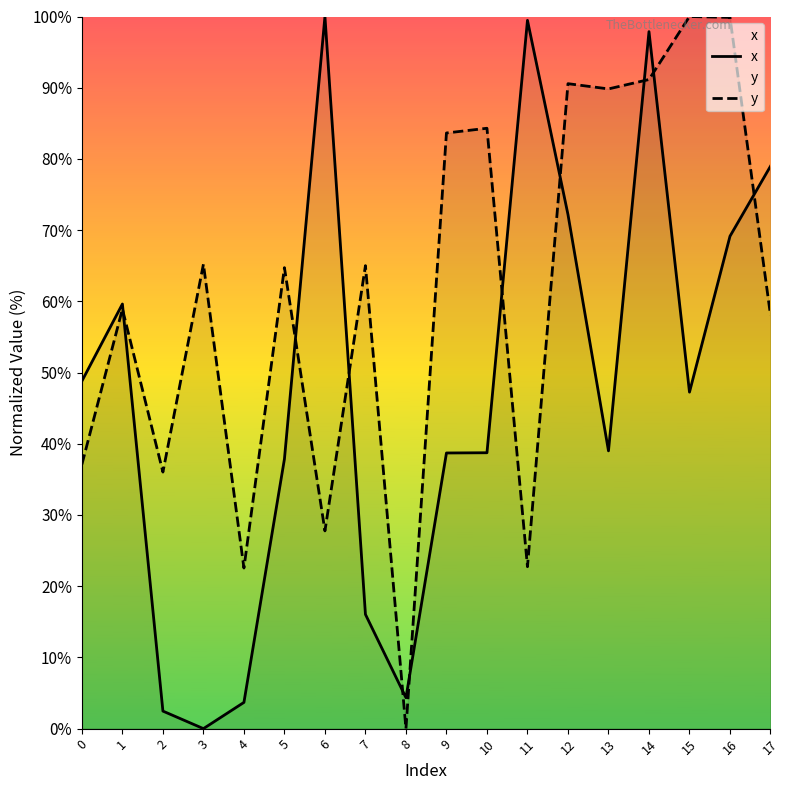

What is the sum of the x values at 1 and 14?

157.5